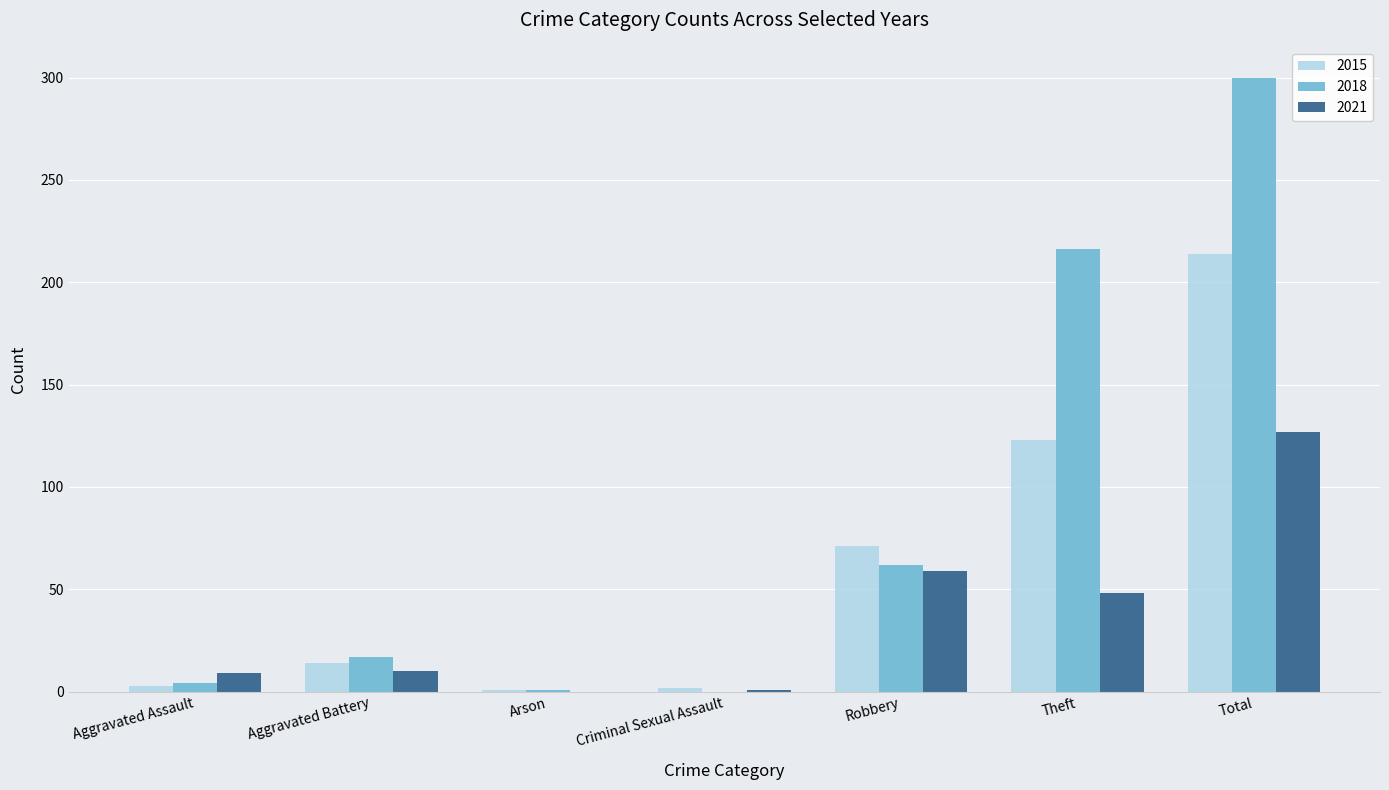

Where is 2015 nearest to the value 107?

Theft